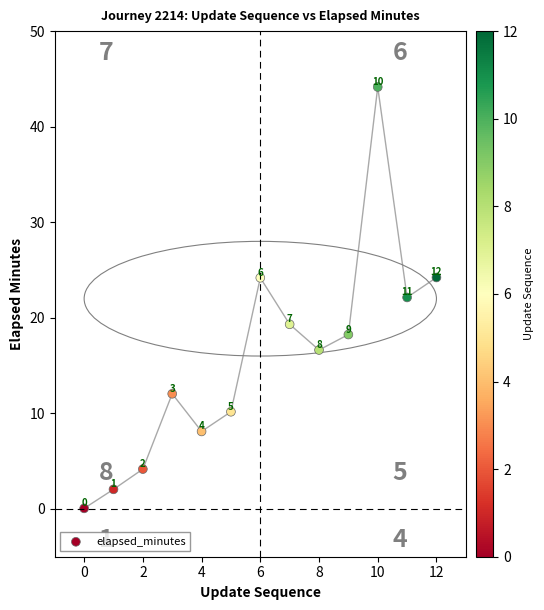

What Y value in the scatter plot is closest to 22?

22.1